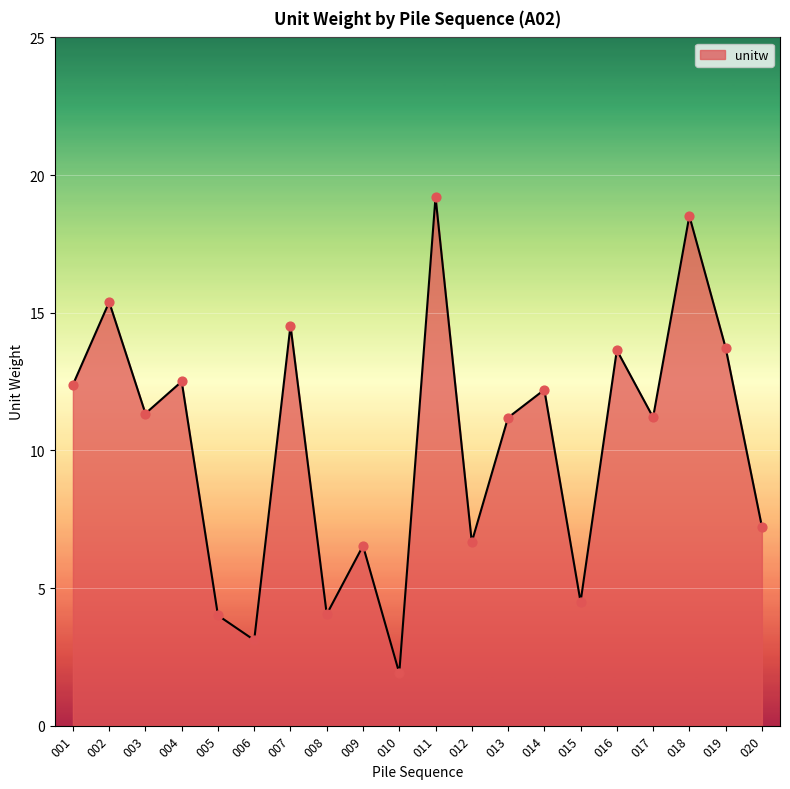

Approximately how many times larger is the value at 013 compared to 003?

1.0